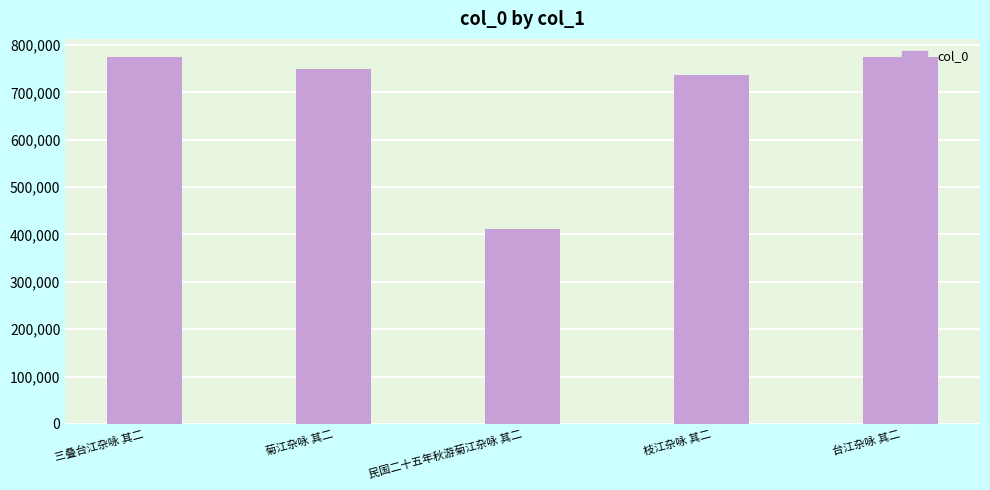

What is the difference between the maximum and minimum values?

362764